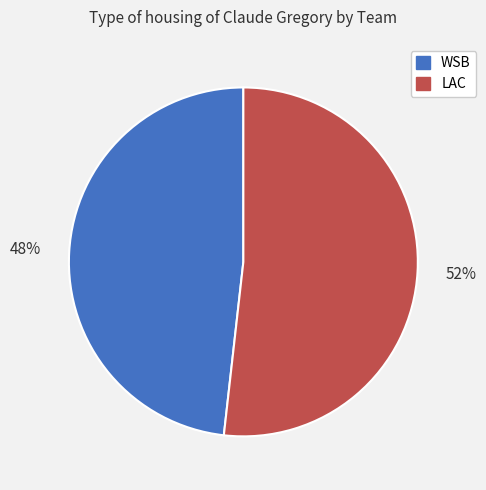

To the nearest percent, what is the difference between the largest and smallest slice percentages?

4%